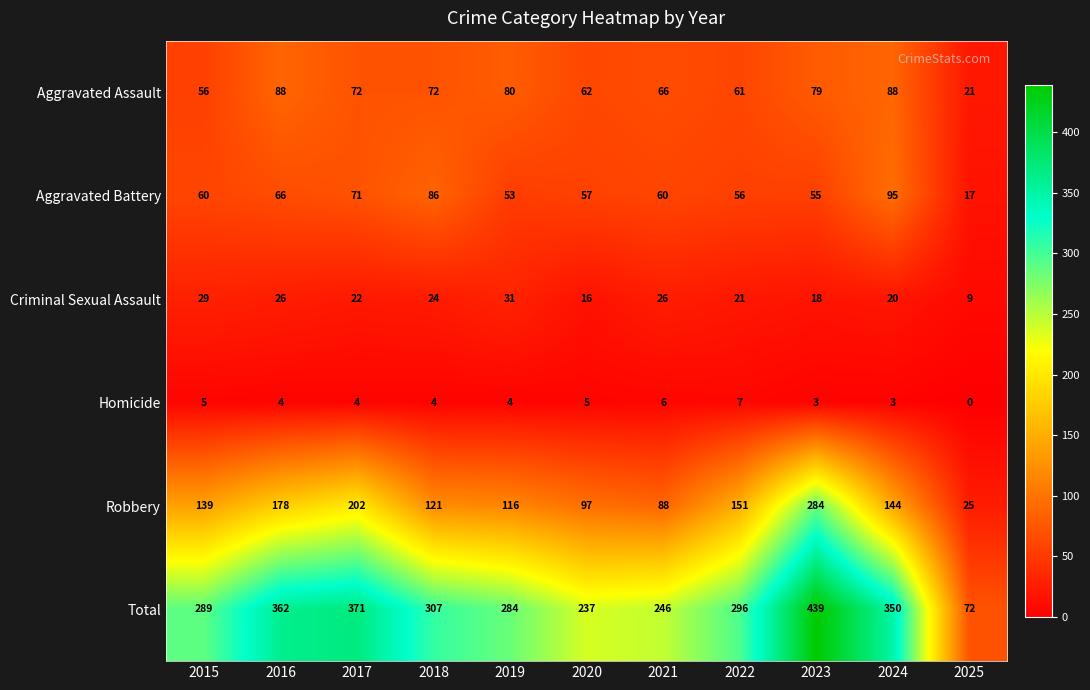

How many categories are shown in the chart?

11